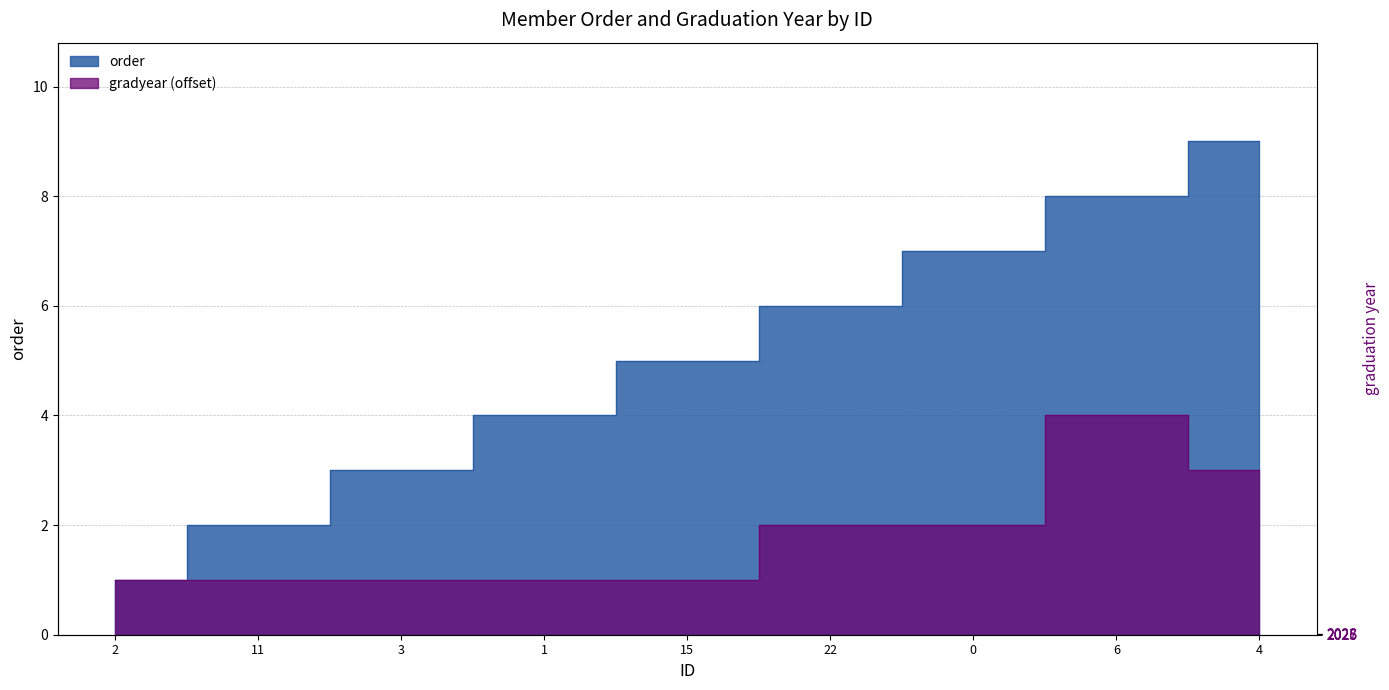

Between 11 and 22, which is larger?

22